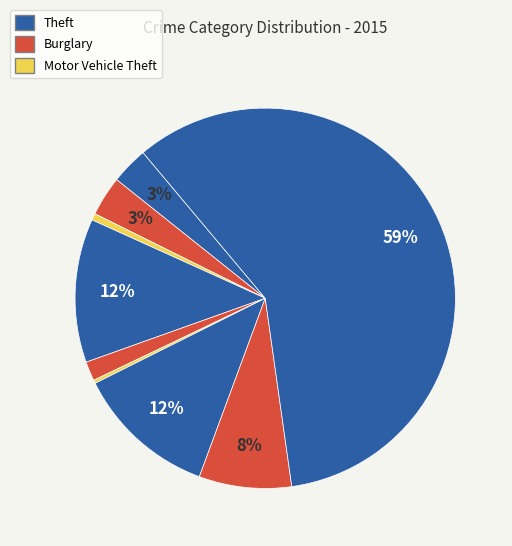

Count the number of slices in the pie.

9